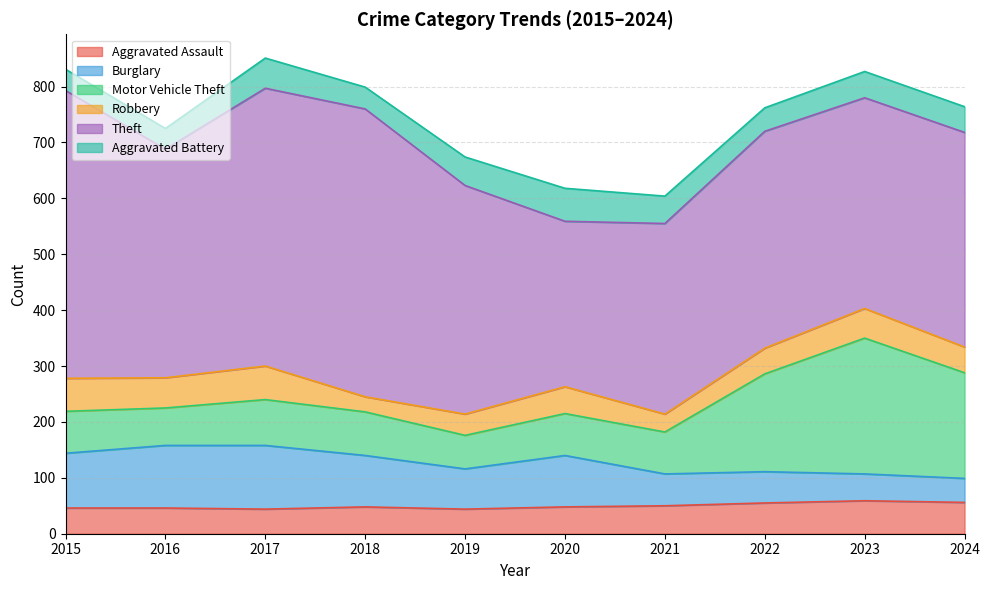

Where does the Theft series first go above 409?

2015